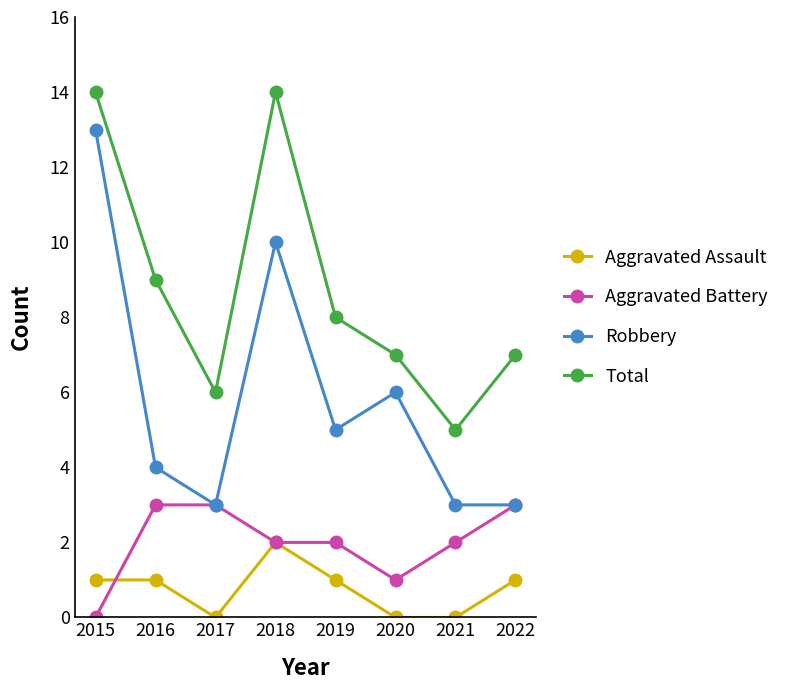

At which label does Aggravated Battery first exceed 2?

2016